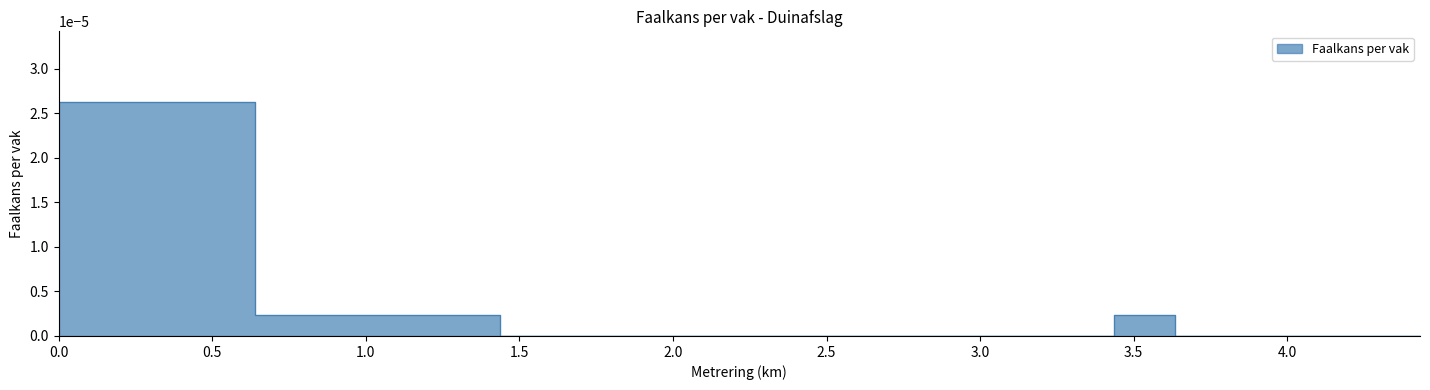

Which label corresponds to the largest value in the chart?

Vak 1